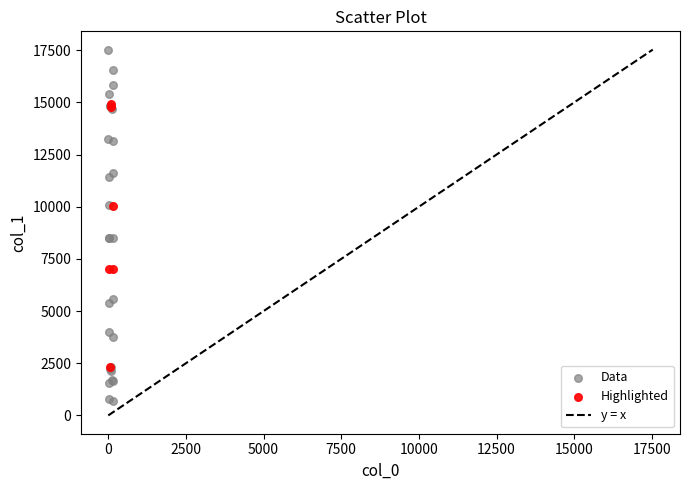

Which series reaches the minimum Y coordinate?

Data